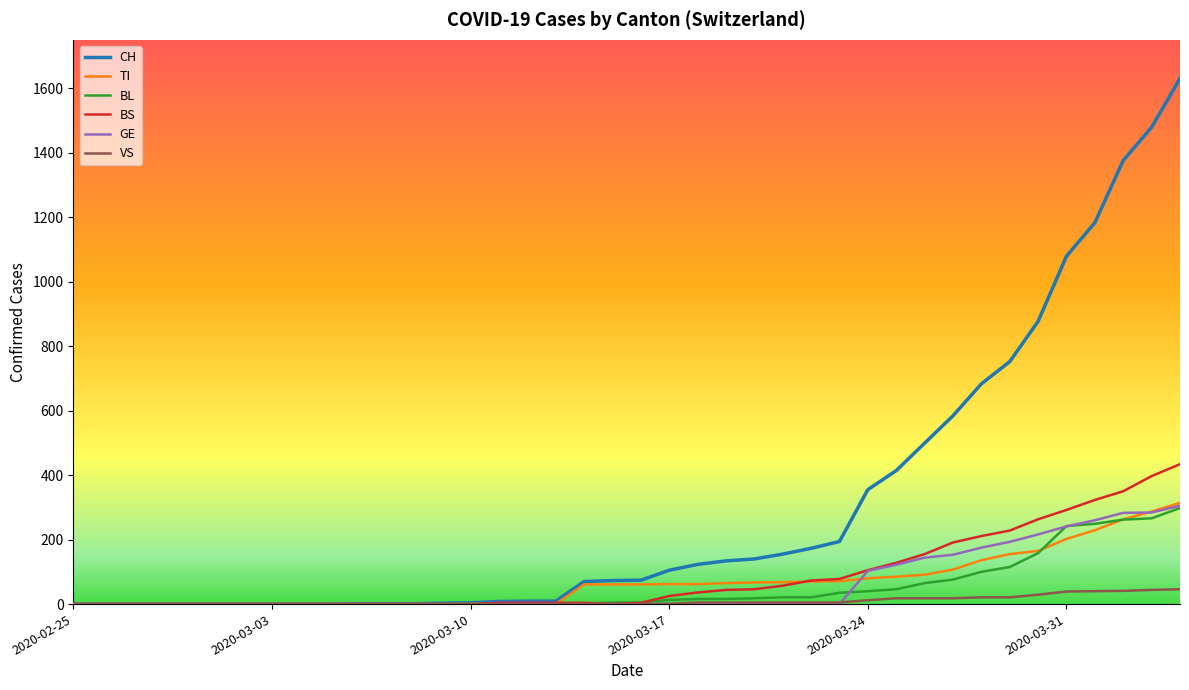

What is the highest value of the VS series?

46